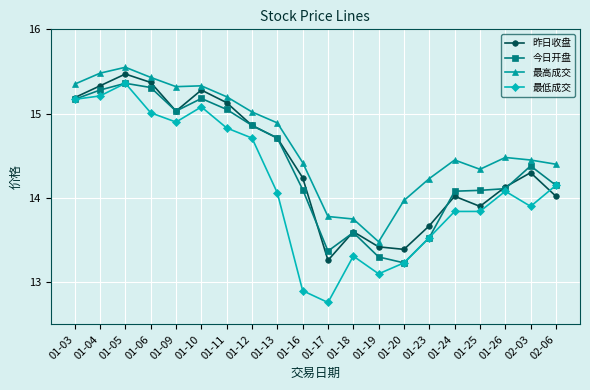

What is the total value across all series at 01-24?

56.4